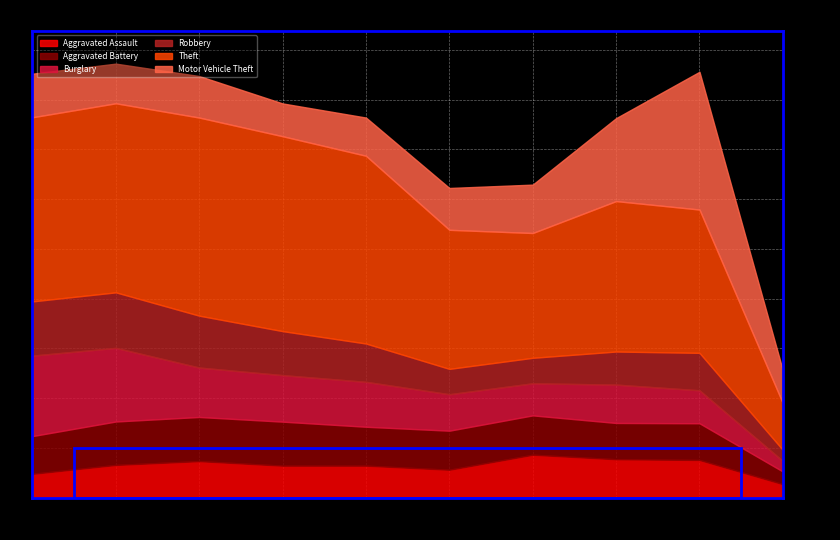

True or false: Robbery has a value of 115 at 2024.

False